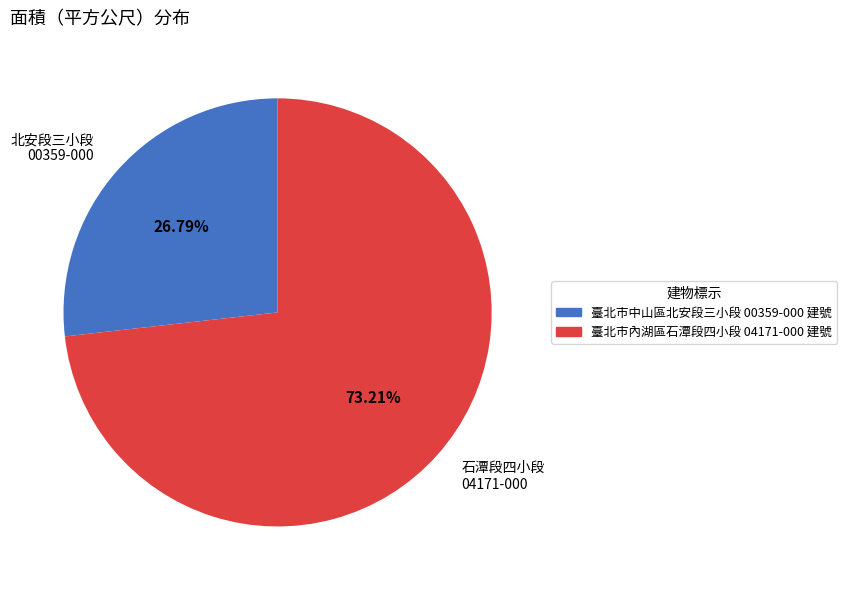

What is the ratio of the value at 北安段三小段 00359-000 to the value at 石潭段四小段 04171-000?

0.4